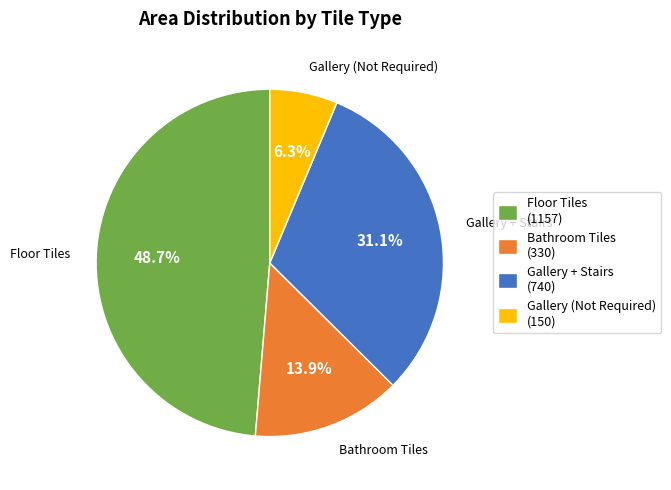

Does any single category account for the majority?

No